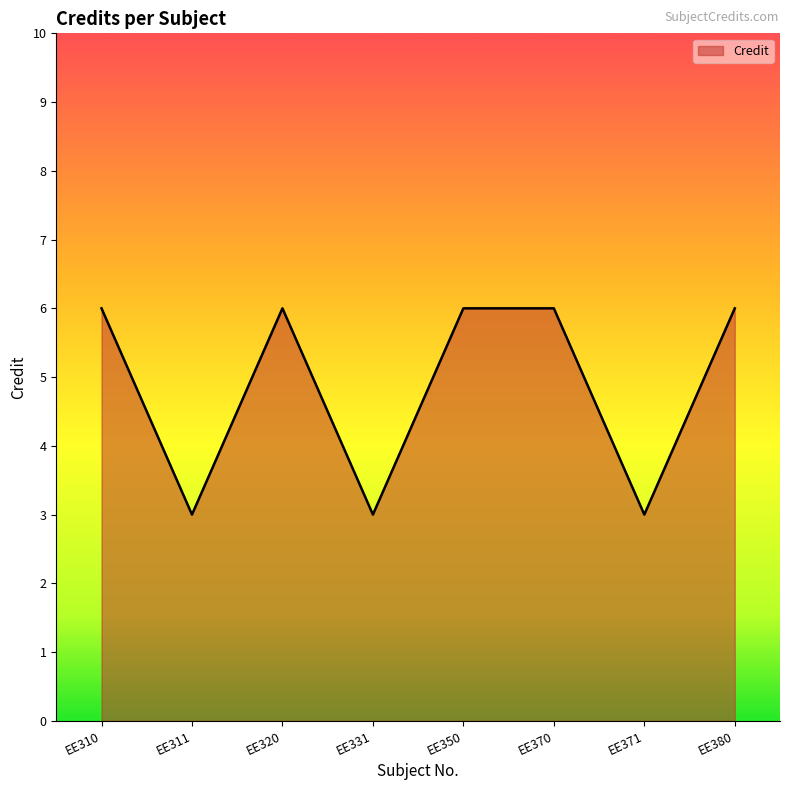

Reading left to right, extract all data points from this chart.

6	3	6	3	6	6	3	6